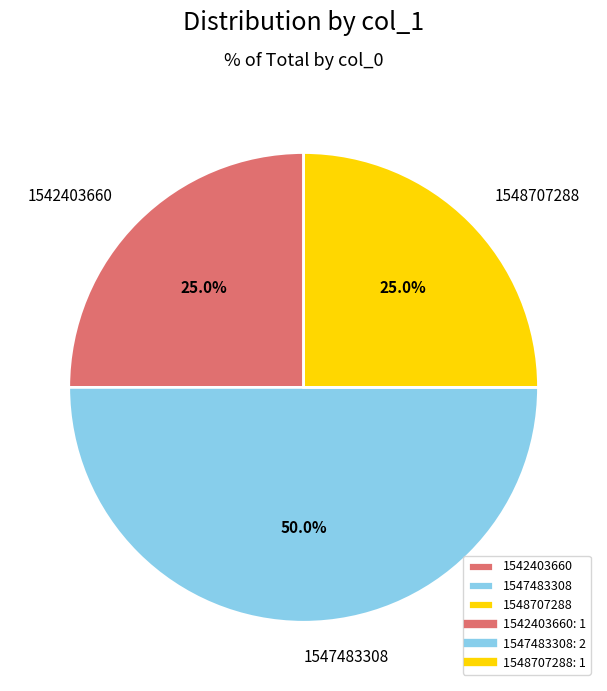

To the nearest percent, what portion does 1548707288 represent?

25%